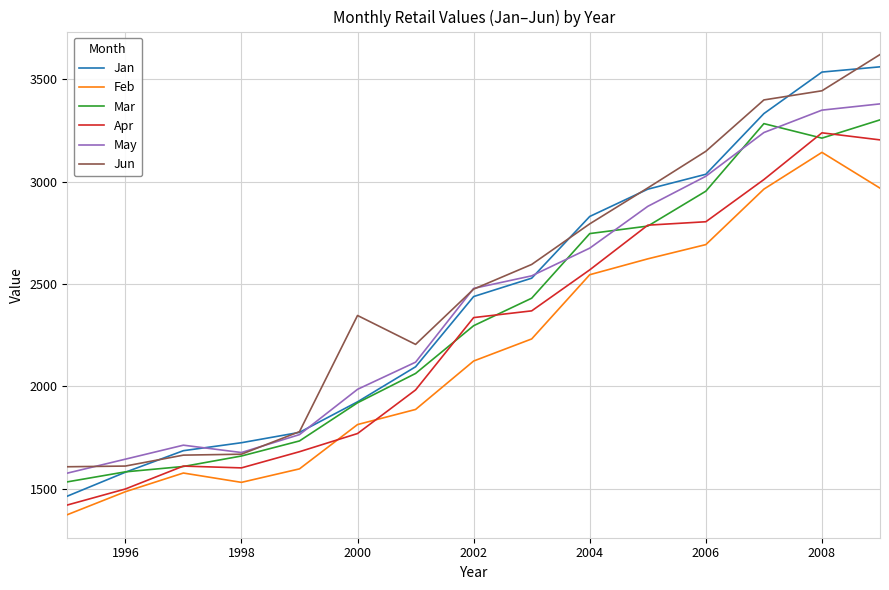

What is the minimum value for Jan?

1463.9